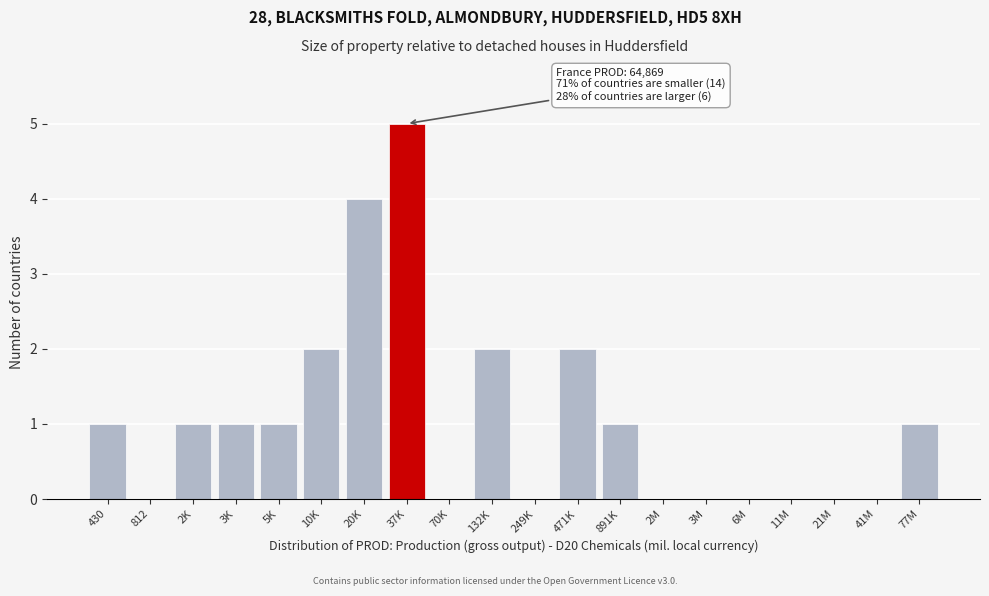

Reading left to right, extract all data points from this chart.

430=1	812=0	2K=1	3K=1	5K=1	10K=2	20K=4	37K=5	70K=0	132K=2	249K=0	471K=2	891K=1	2M=0	3M=0	6M=0	11M=0	21M=0	41M=0	77M=1